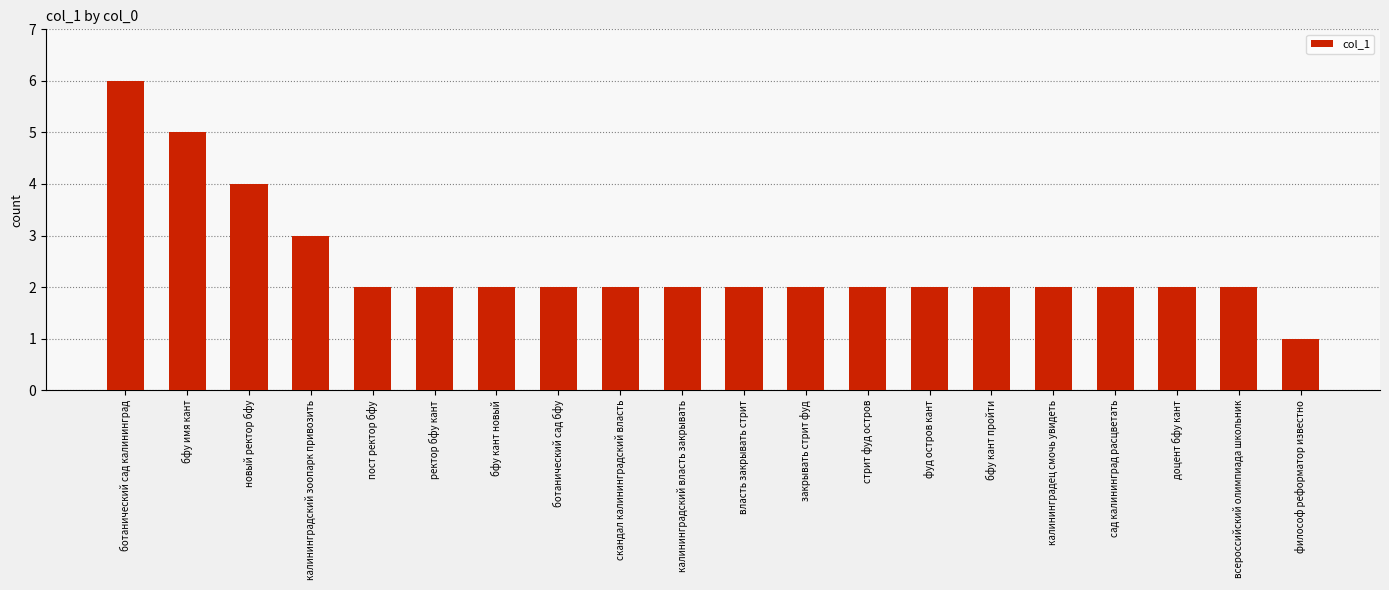

At which label is the value closest to 3?

калининградский зоопарк привозить